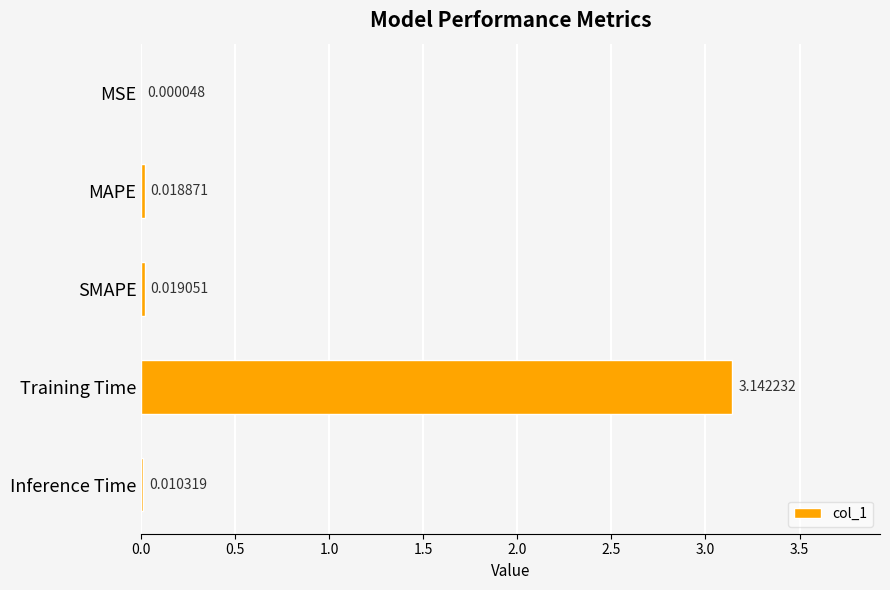

What is the sum of all values?

3.2